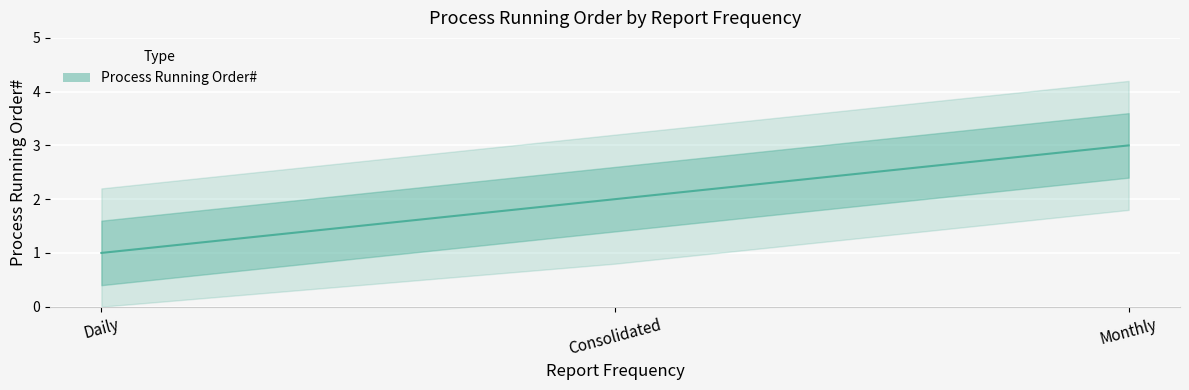

Reading left to right, extract all data points from this chart.

Daily=1	Consolidated=2	Monthly=3